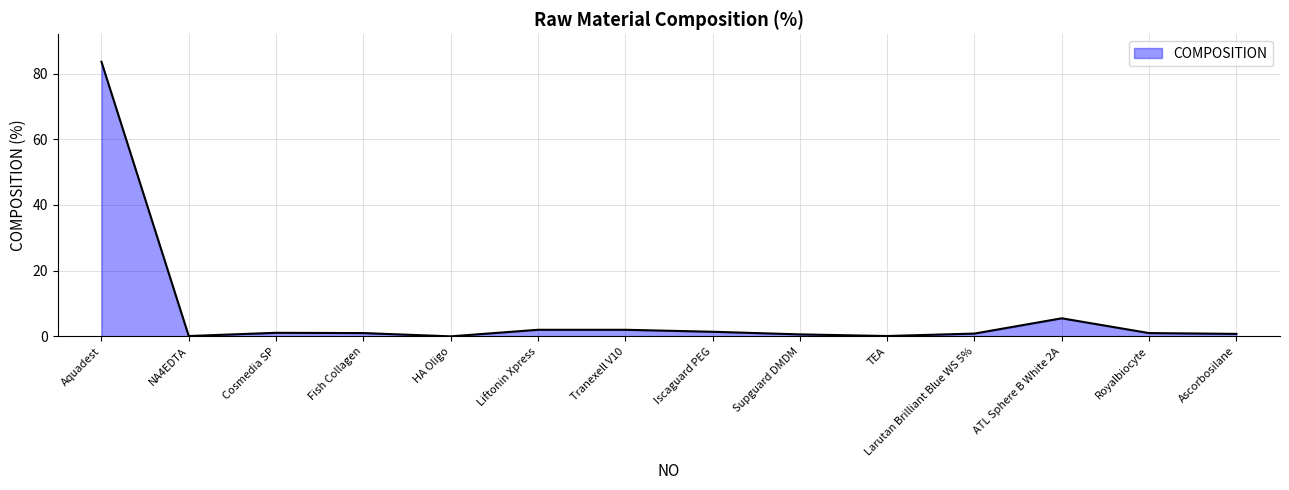

Is it true that the value at ATL Sphere B White 2A is 5.5?

True